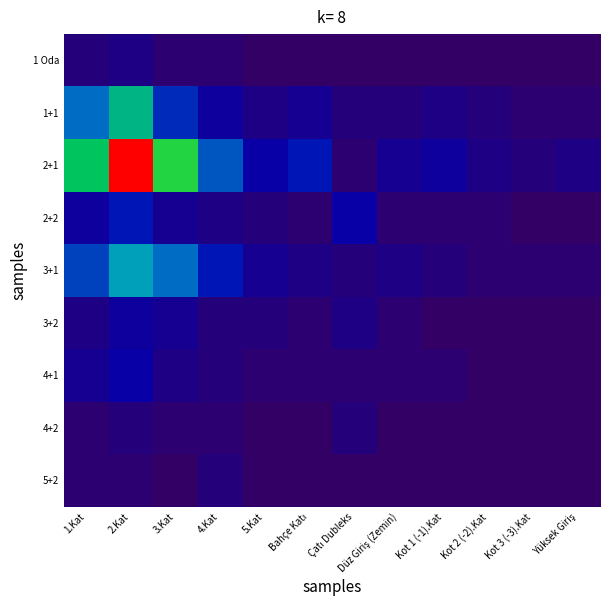

Which series has the largest total across all categories?

2+1